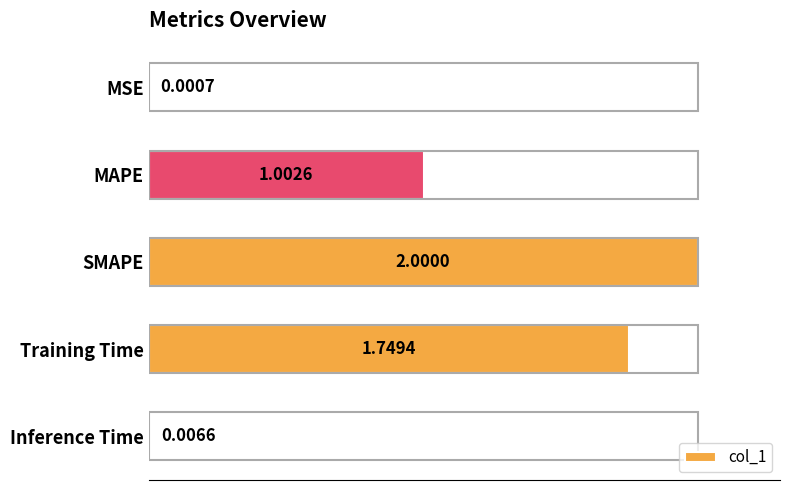

Count the number of values greater than 1.

3